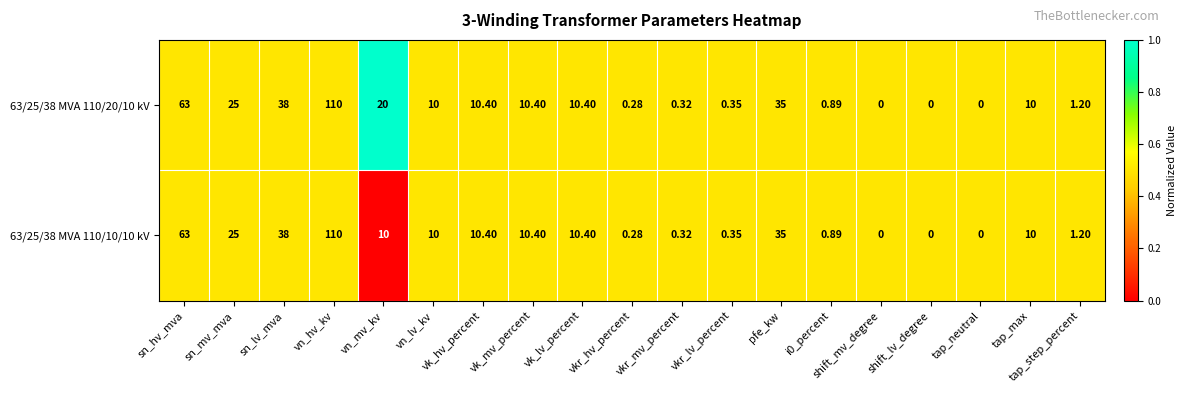

Where is 63/25/38 MVA 110/20/10 kV nearest to the value 55?

sn_hv_mva